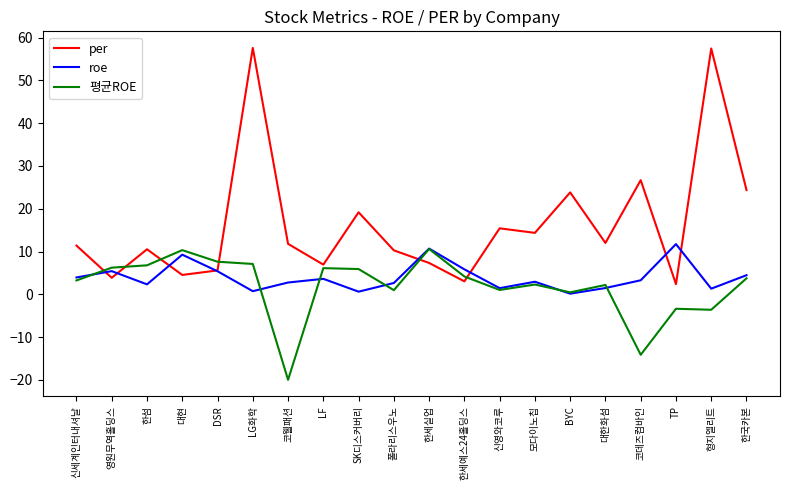

True or false: per has a value of 11.9 at 한세실업.

False